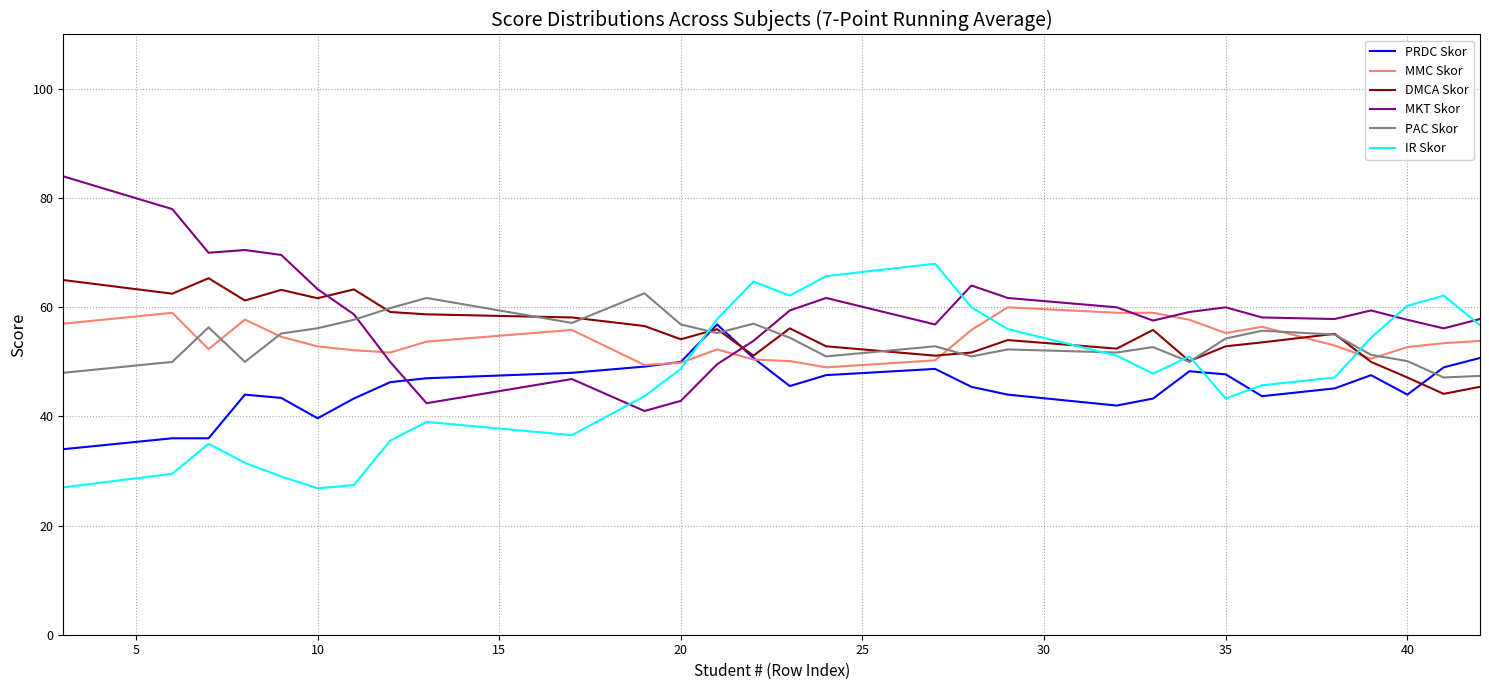

After their last crossing, which series has the higher values: MMC Skor or IR Skor?

IR Skor